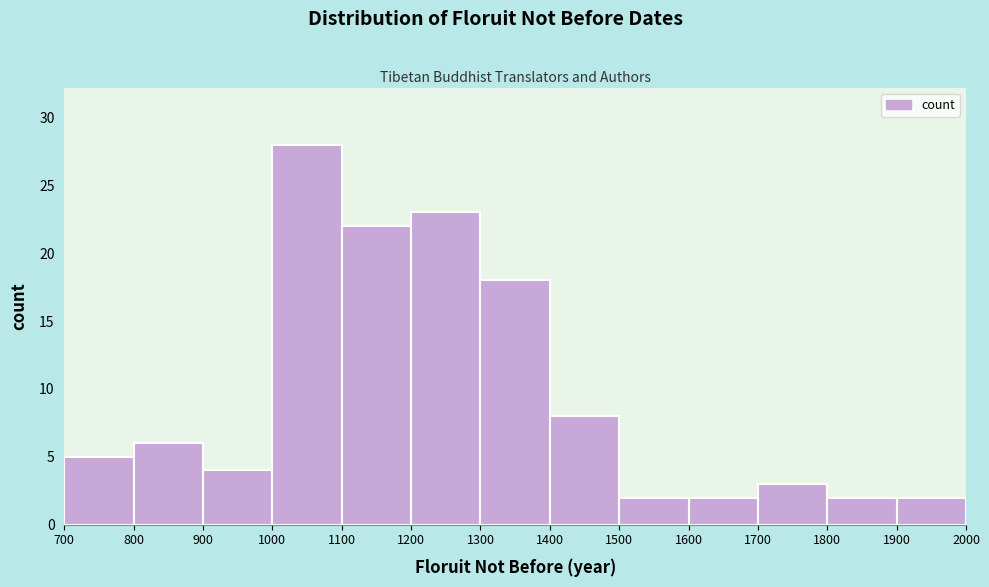

Reading left to right, transcribe this chart: for each bar, give the range it covers on the x-axis and its height. The values are not printed on the chart, so give them approximately, as read against the axis.

700 to 800: 5
800 to 900: 6
900 to 1000: 4
1000 to 1100: 28
1100 to 1200: 22
1200 to 1300: 23
1300 to 1400: 18
1400 to 1500: 8
1500 to 1600: 2
1600 to 1700: 2
1700 to 1800: 3
1800 to 1900: 2
1900 to 2000: 2